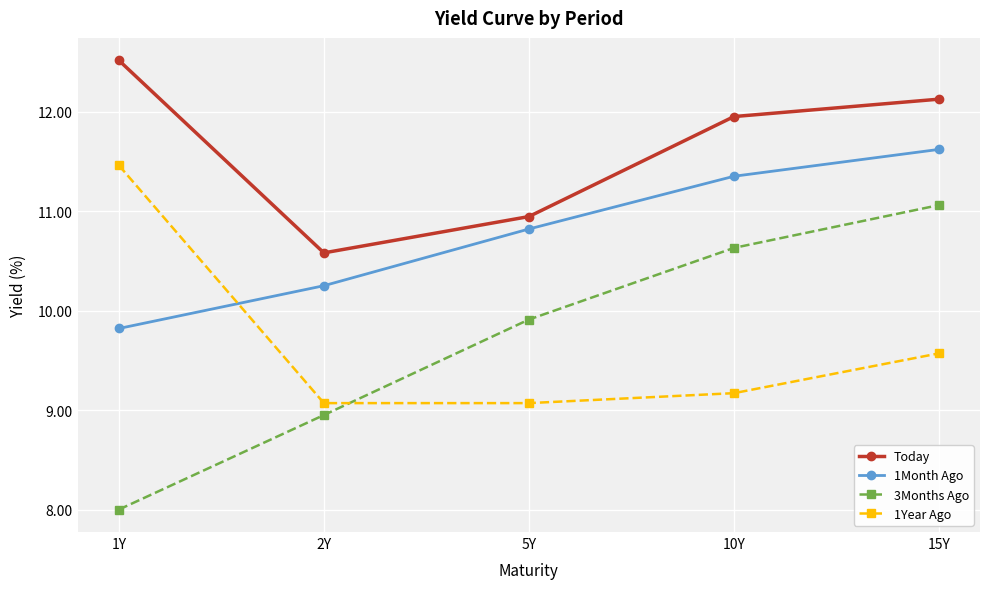

What is the difference between the highest and lowest values at 5Y?

1.9